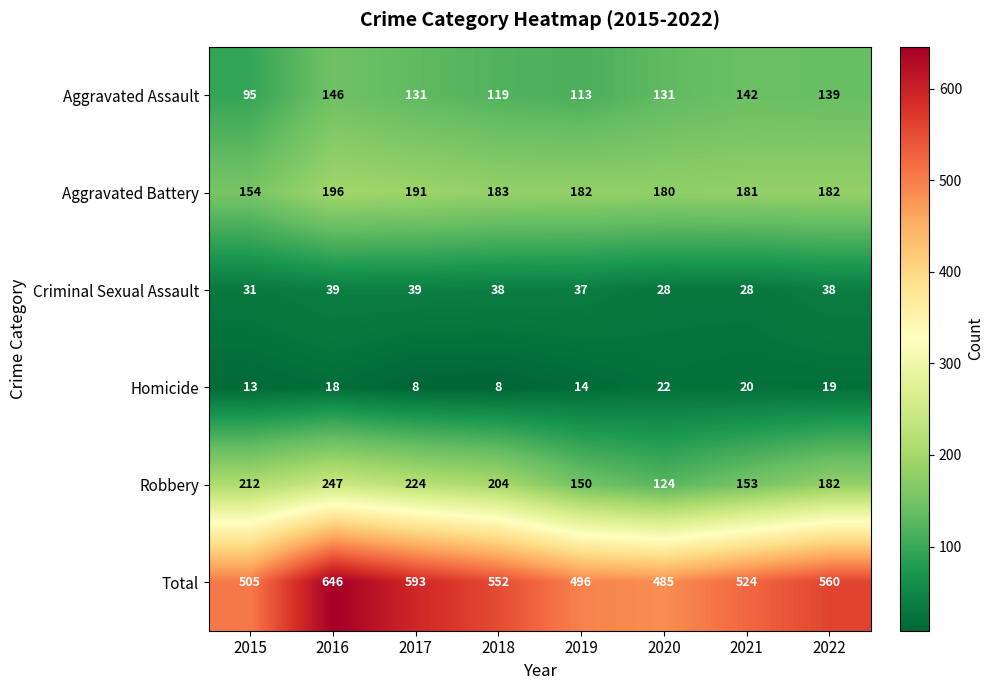

What is the minimum value shown in the chart?

8